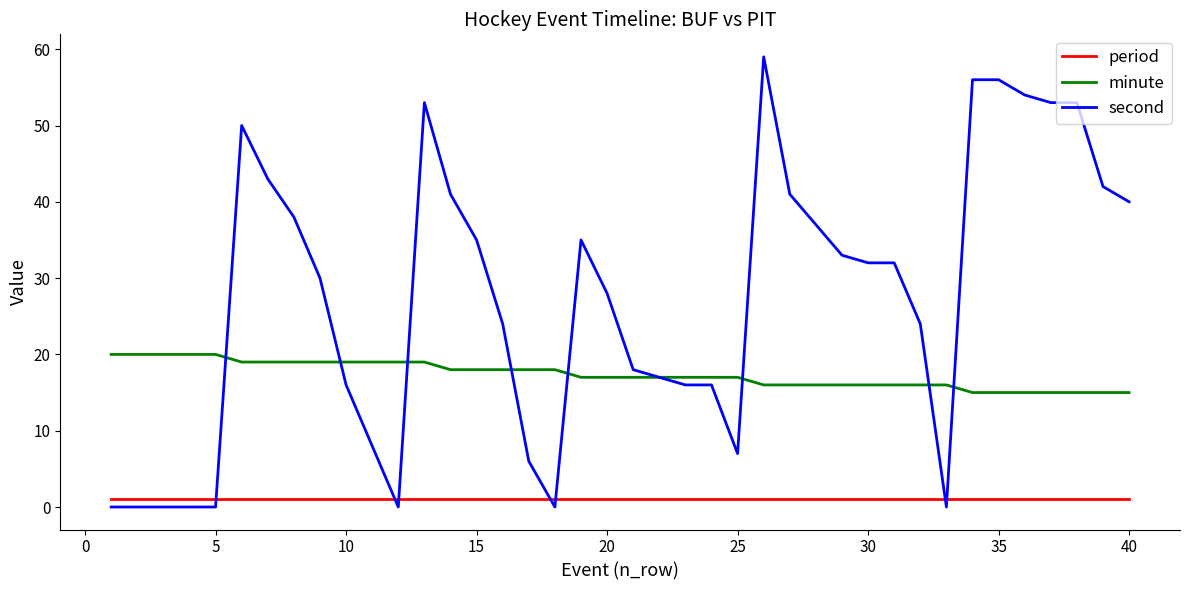

List the series in order of their overall mean, lowest first.

period, minute, second